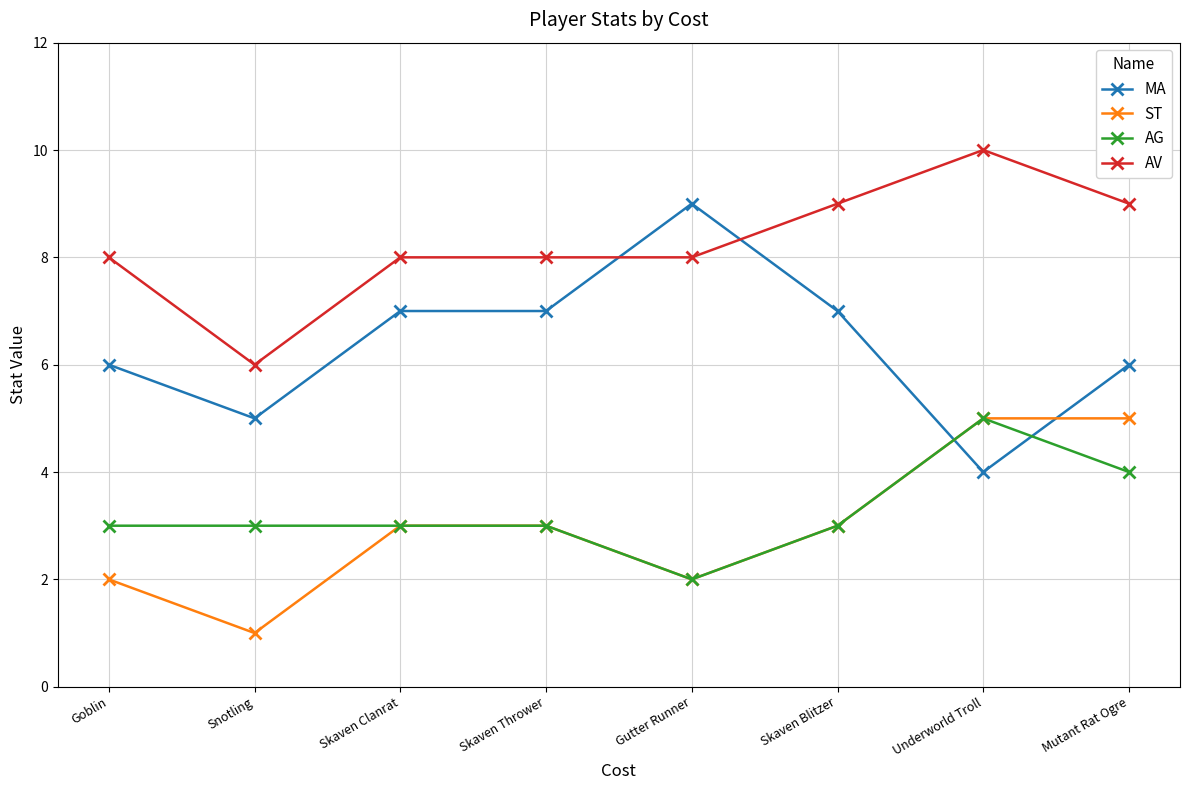

At which category does the chart reach its peak across all series?

Underworld Troll